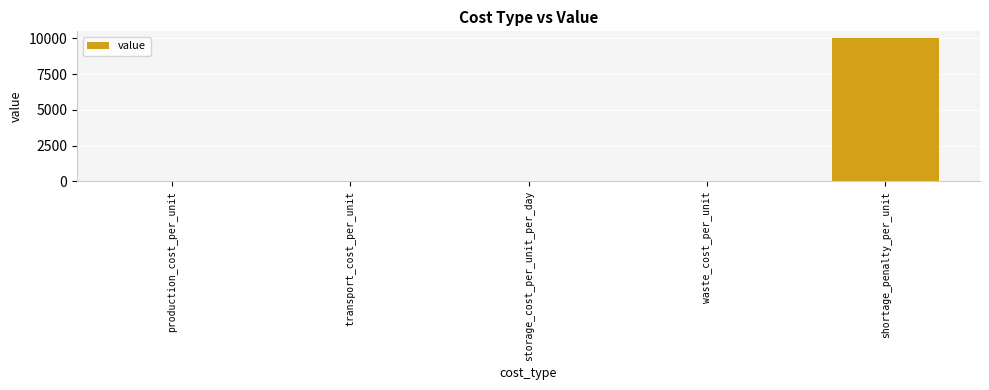

What is the sum of the values at shortage_penalty_per_unit and waste_cost_per_unit?

10010.0